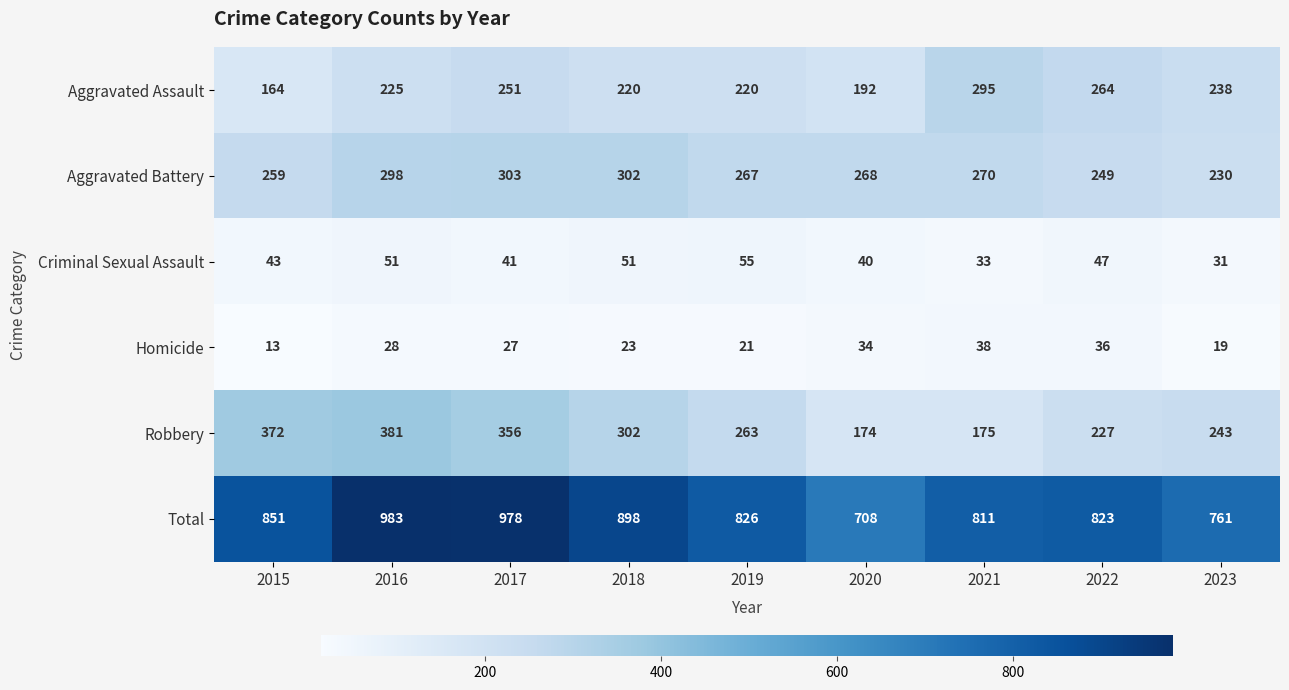

What is the difference between the highest and lowest values at 2021?

778